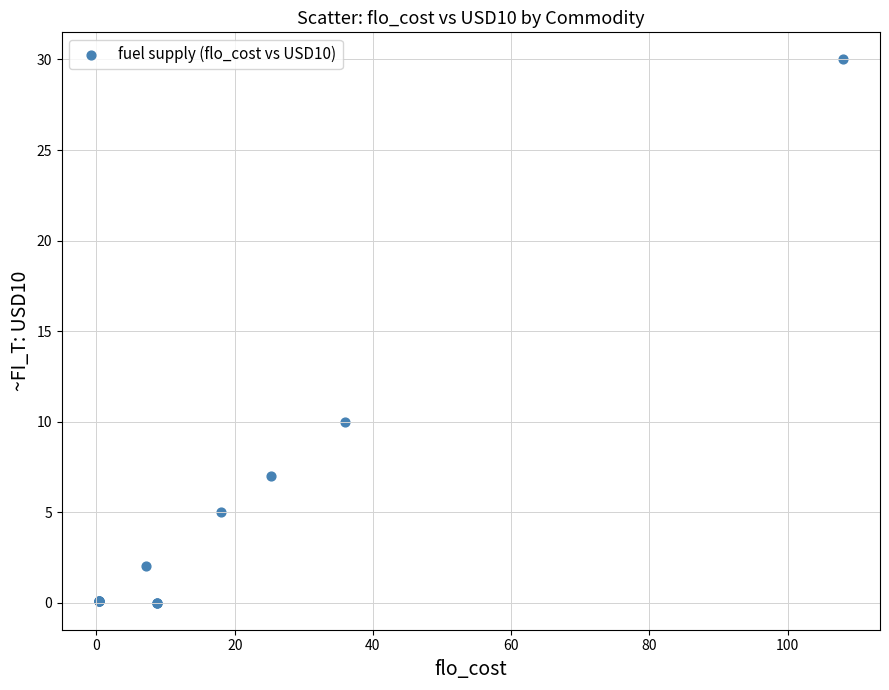

What Y value in the scatter plot is closest to 15?

10.0